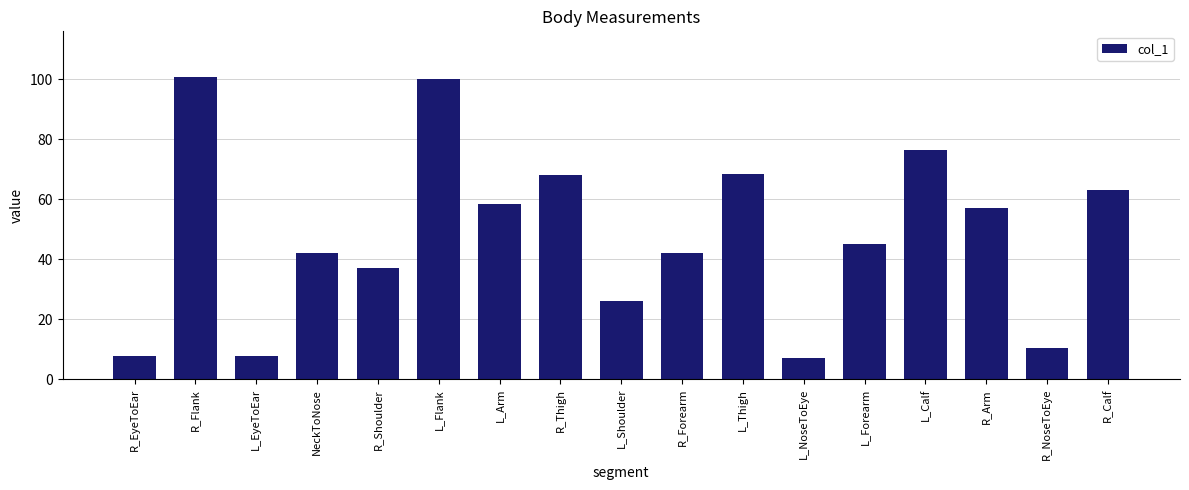

What is the label of the 6th bar from the left?

L_Flank